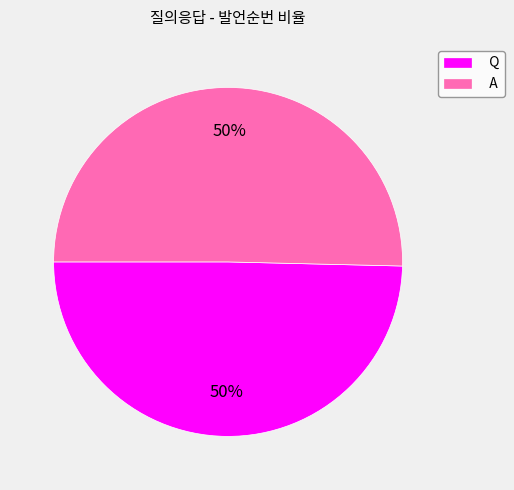

Approximately how many times larger is the value at A compared to Q?

1.0